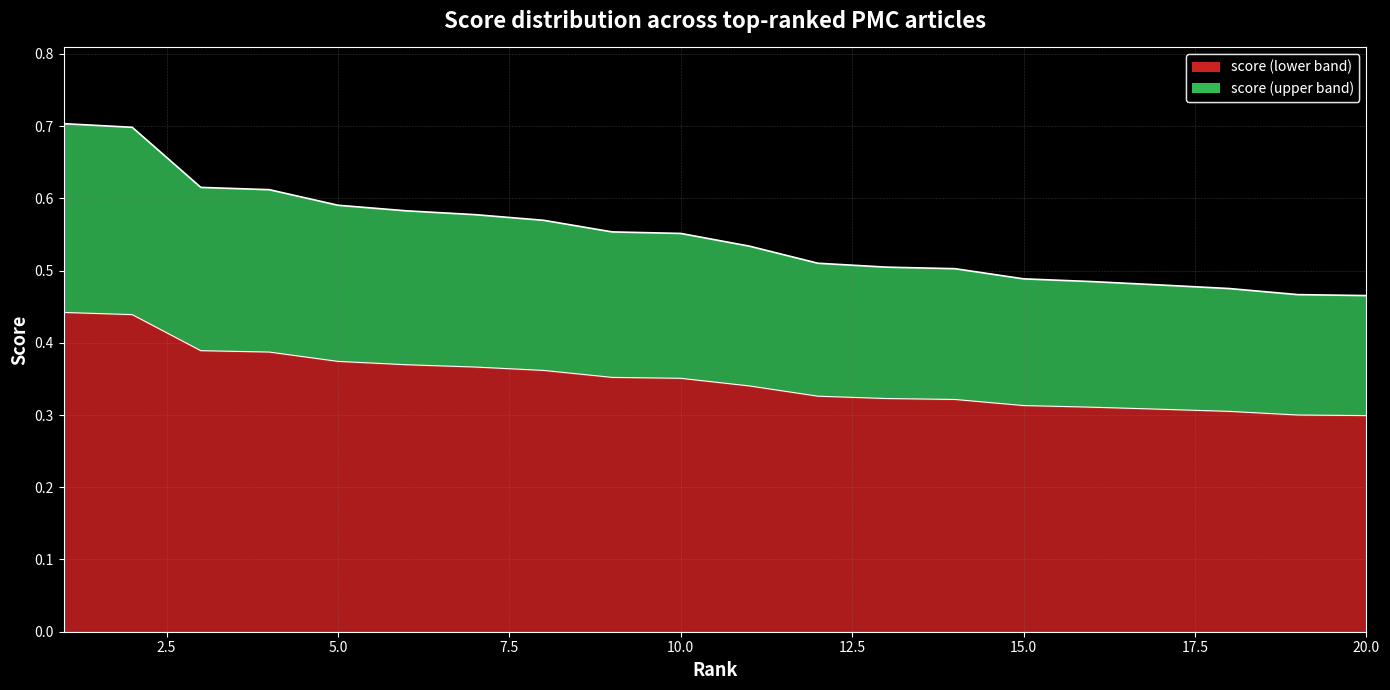

Which has a higher value, 16 or 5?

5